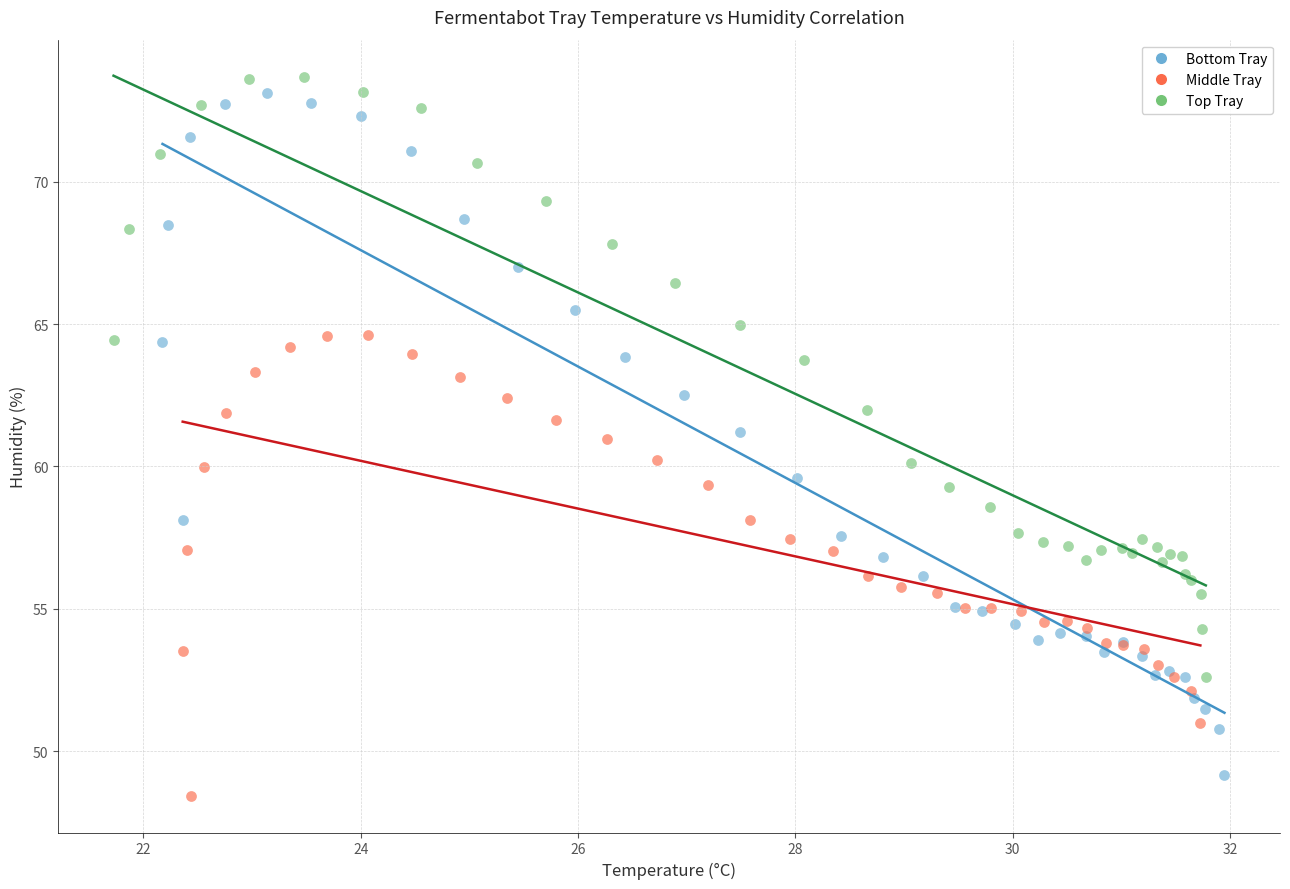

Which series reaches the minimum Y coordinate?

Middle Tray